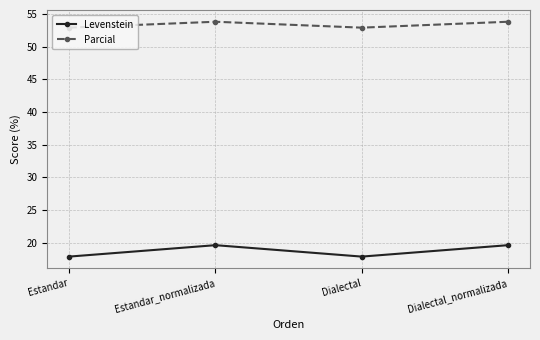

How many distinct data groups are displayed?

2